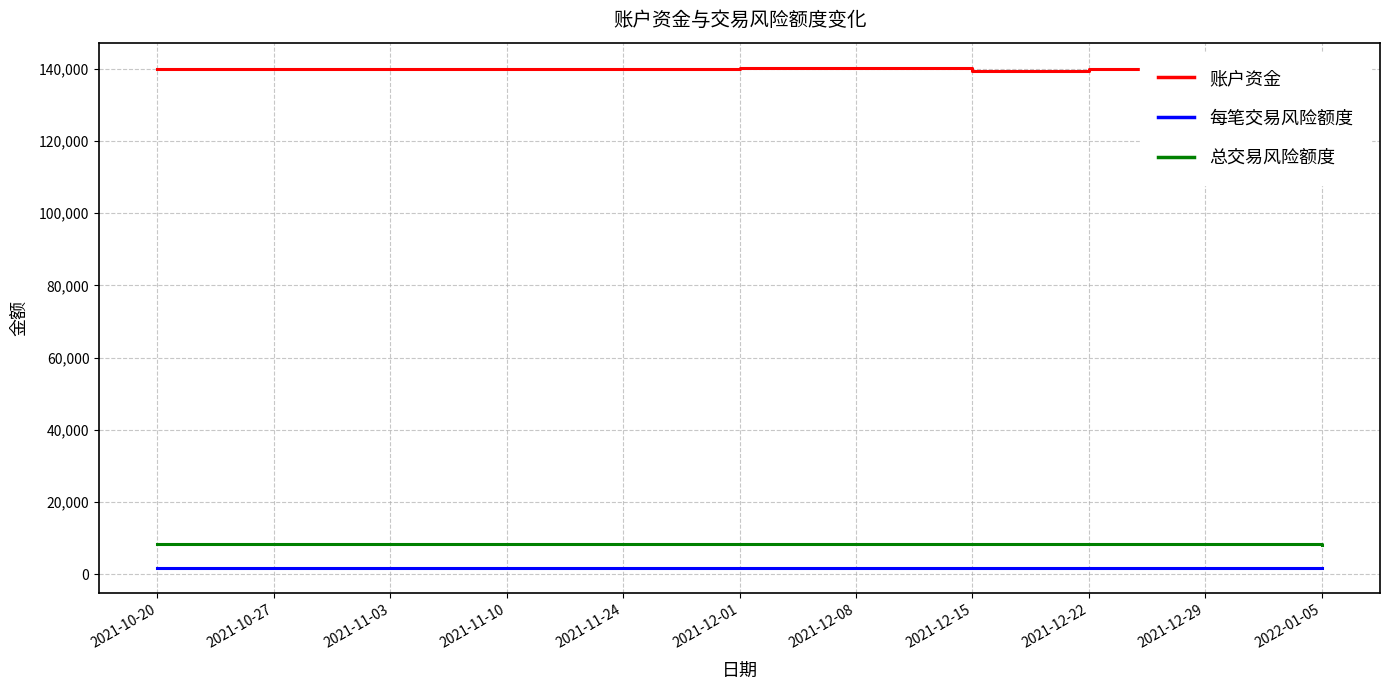

True or false: 每笔交易风险额度 and 账户资金 cross at least once.

False